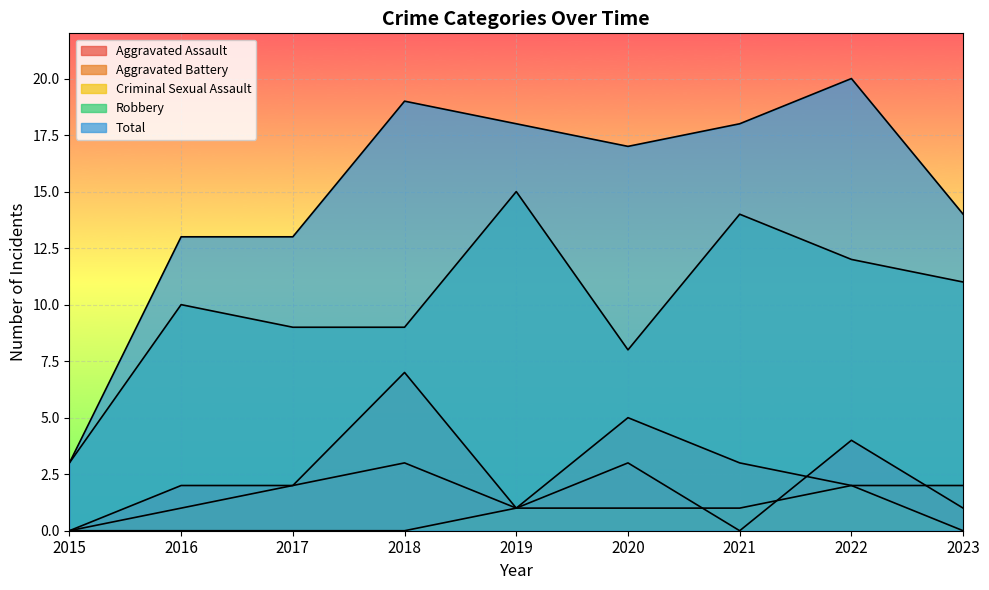

True or false: Total and Robbery intersect in this chart.

False